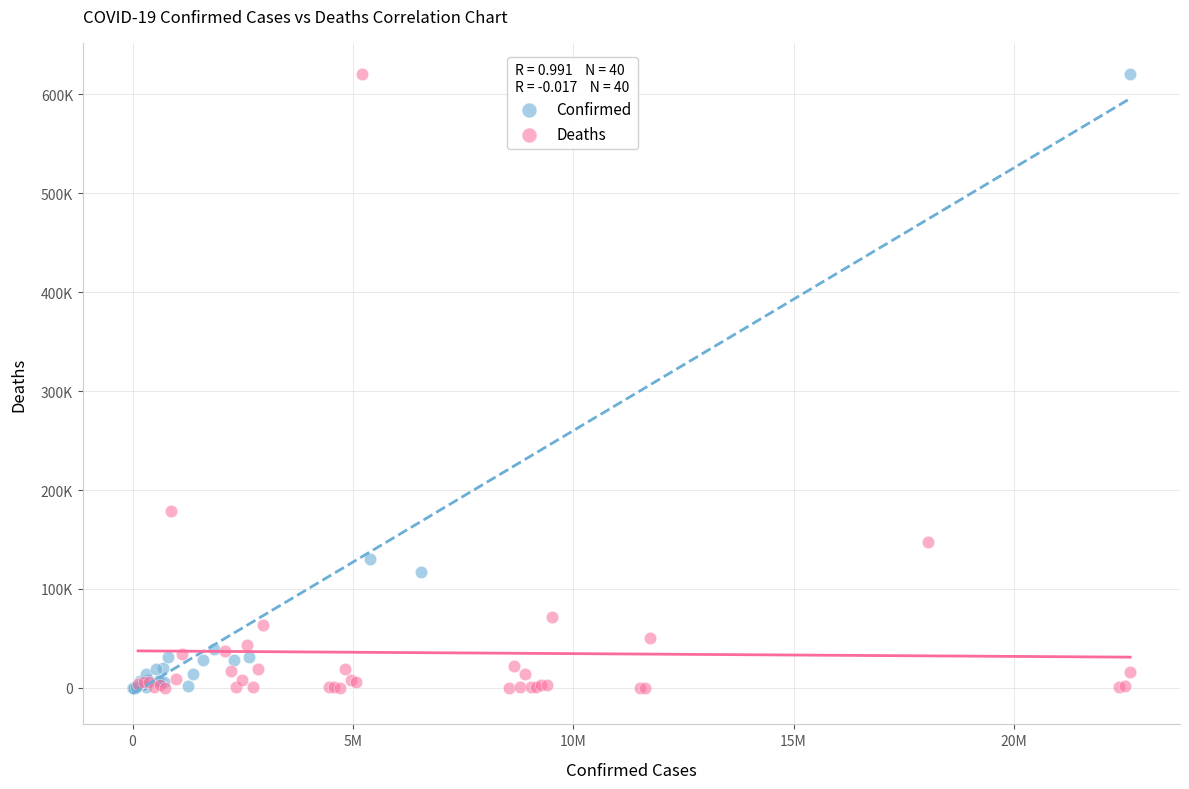

Which series has the widest spread of Y values?

Confirmed